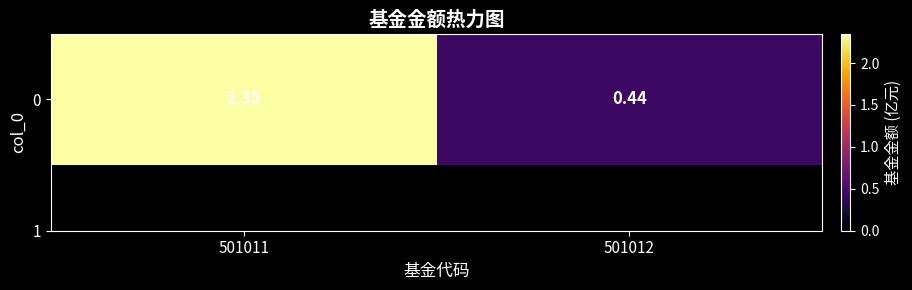

How many values are between 0 and 2?

1